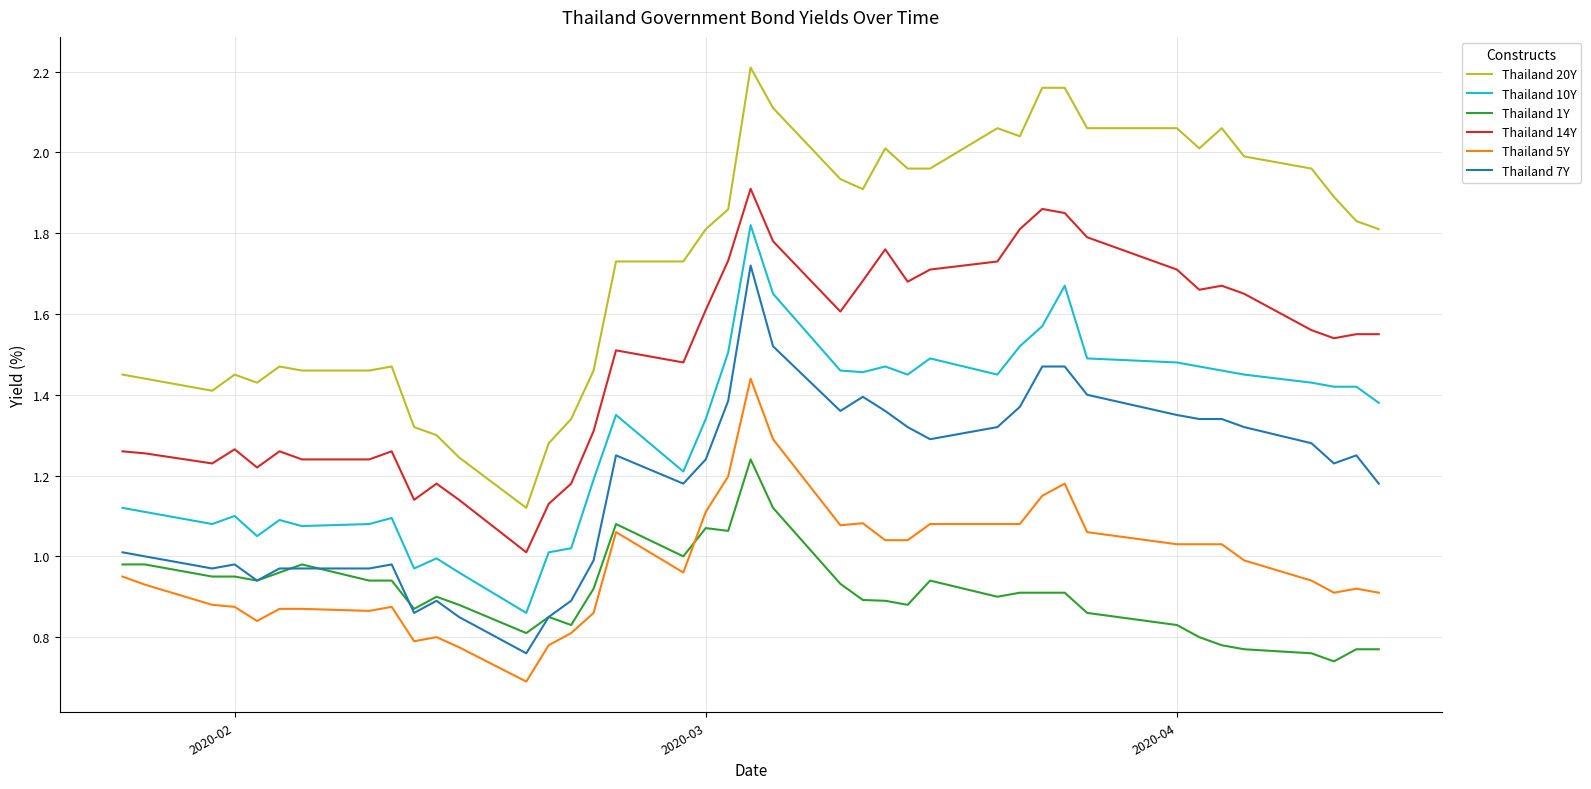

True or false: Thailand 20Y has more than 0 points higher than both neighbors.

True